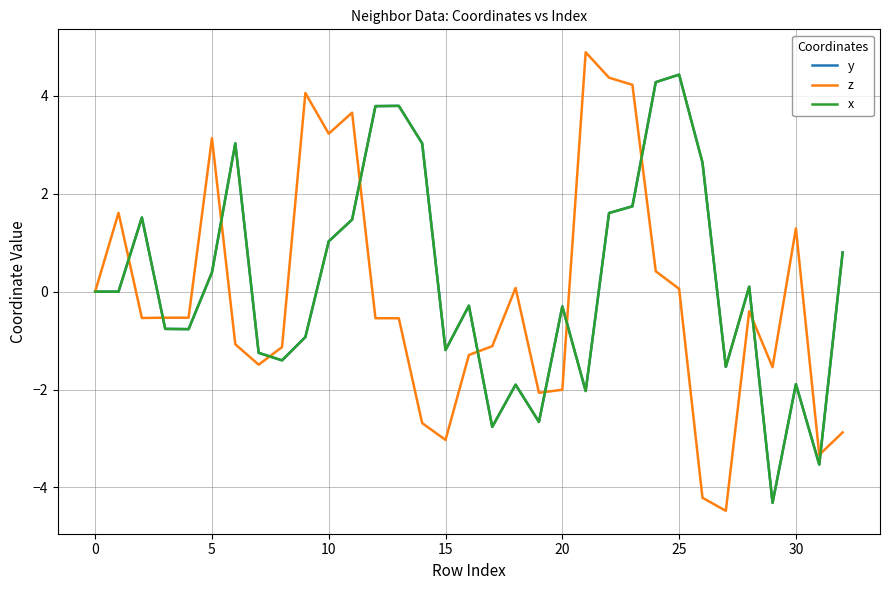

What is the highest value of the y series?

4.4